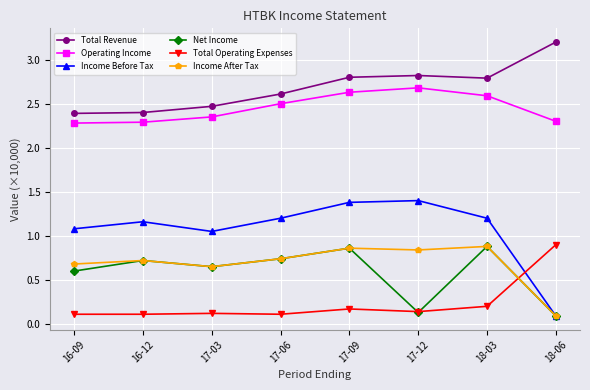

Which category has the lowest value in the Income After Tax series?

18-06